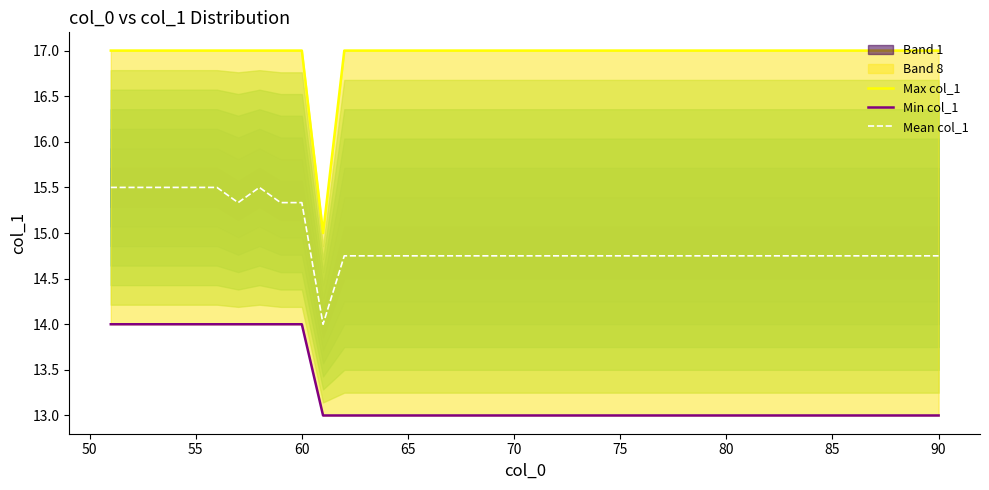

Reading left to right, extract all data points from this chart.

Max col_1: 17.0	17.0	17.0	17.0	17.0	17.0	17.0	17.0	17.0	17.0	15.0	17.0	17.0	17.0	17.0	17.0	17.0	17.0	17.0	17.0	17.0	17.0	17.0	17.0	17.0	17.0	17.0	17.0	17.0	17.0	17.0	17.0	17.0	17.0	17.0	17.0	17.0	17.0	17.0	17.0
Min col_1: 14.0	14.0	14.0	14.0	14.0	14.0	14.0	14.0	14.0	14.0	13.0	13.0	13.0	13.0	13.0	13.0	13.0	13.0	13.0	13.0	13.0	13.0	13.0	13.0	13.0	13.0	13.0	13.0	13.0	13.0	13.0	13.0	13.0	13.0	13.0	13.0	13.0	13.0	13.0	13.0
Mean col_1: 15.5	15.5	15.5	15.5	15.5	15.5	15.3	15.5	15.3	15.3	14.0	14.8	14.8	14.8	14.8	14.8	14.8	14.8	14.8	14.8	14.8	14.8	14.8	14.8	14.8	14.8	14.8	14.8	14.8	14.8	14.8	14.8	14.8	14.8	14.8	14.8	14.8	14.8	14.8	14.8